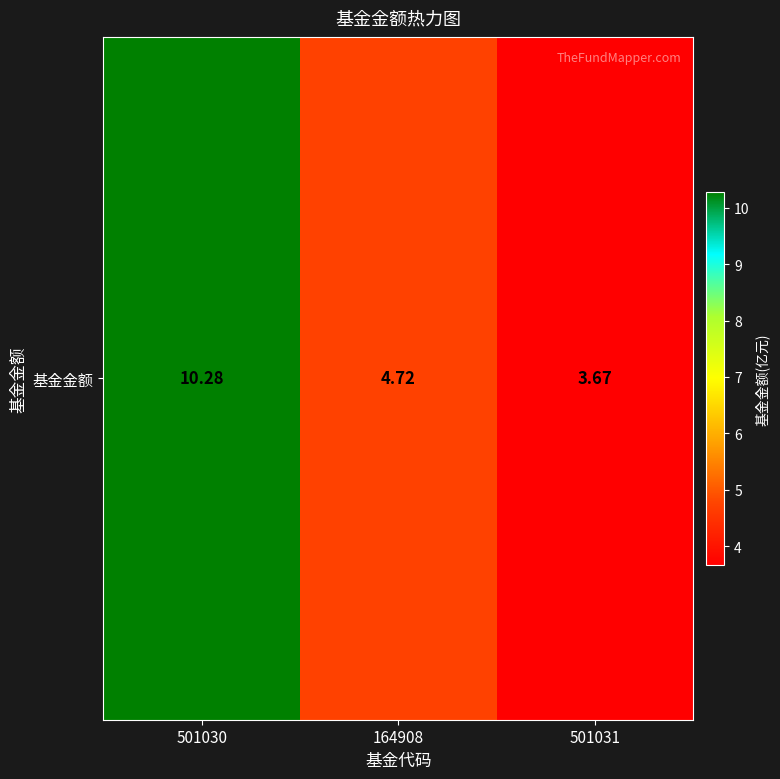

Reading left to right, transcribe all the data shown in this chart.

10.3	4.7	3.7